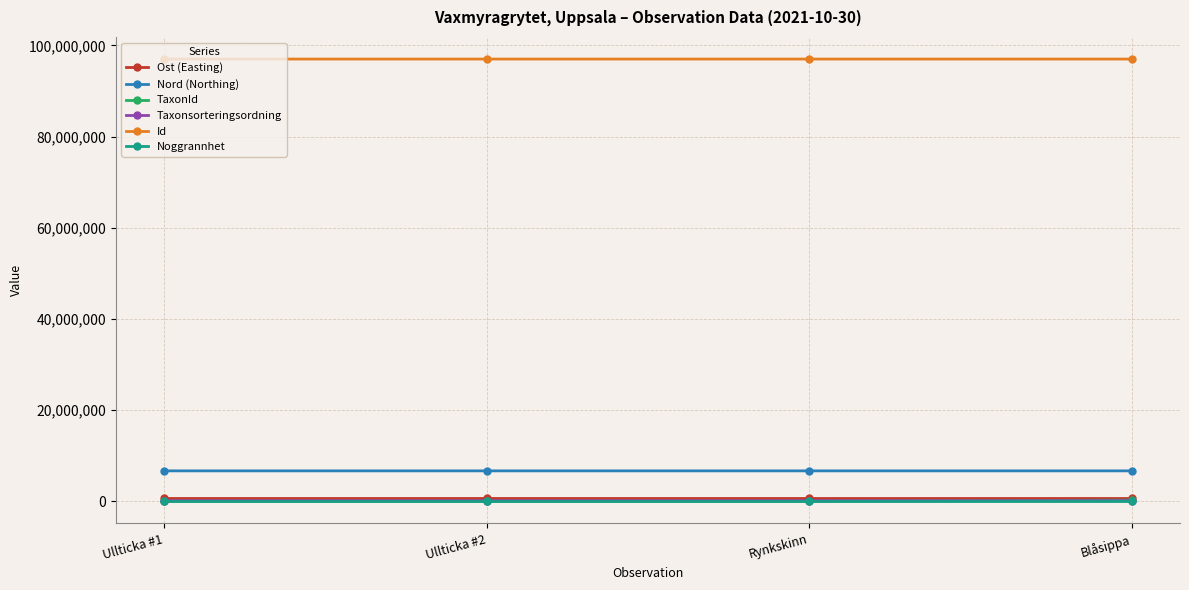

True or false: Nord (Northing) has a value of 6651047.6 at Ullticka #1.

True